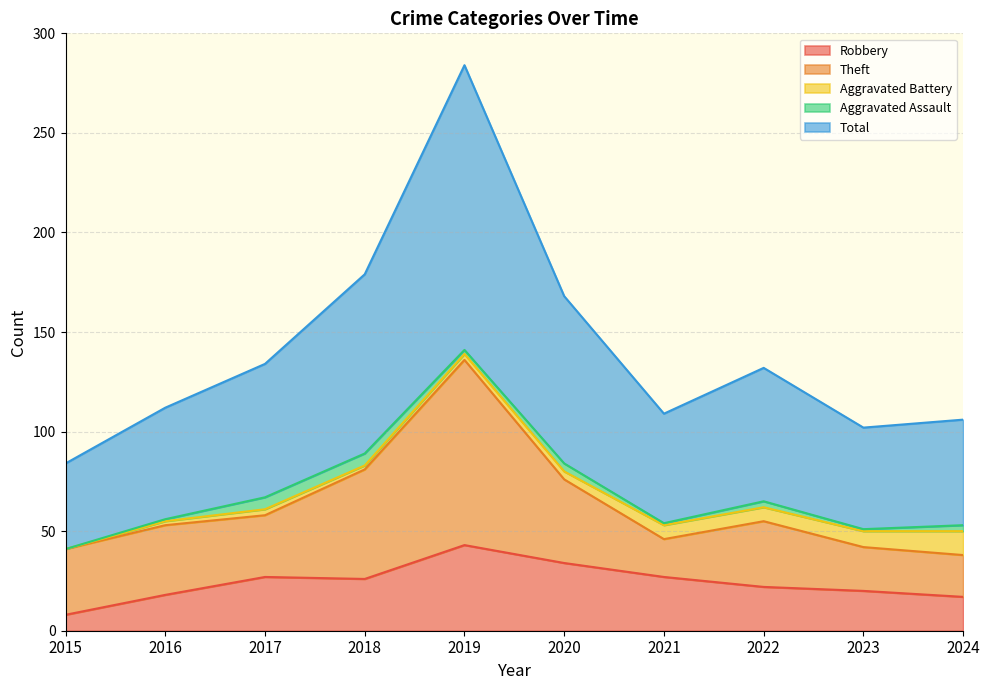

What is the value of the Robbery point at the 4th from the left?

26